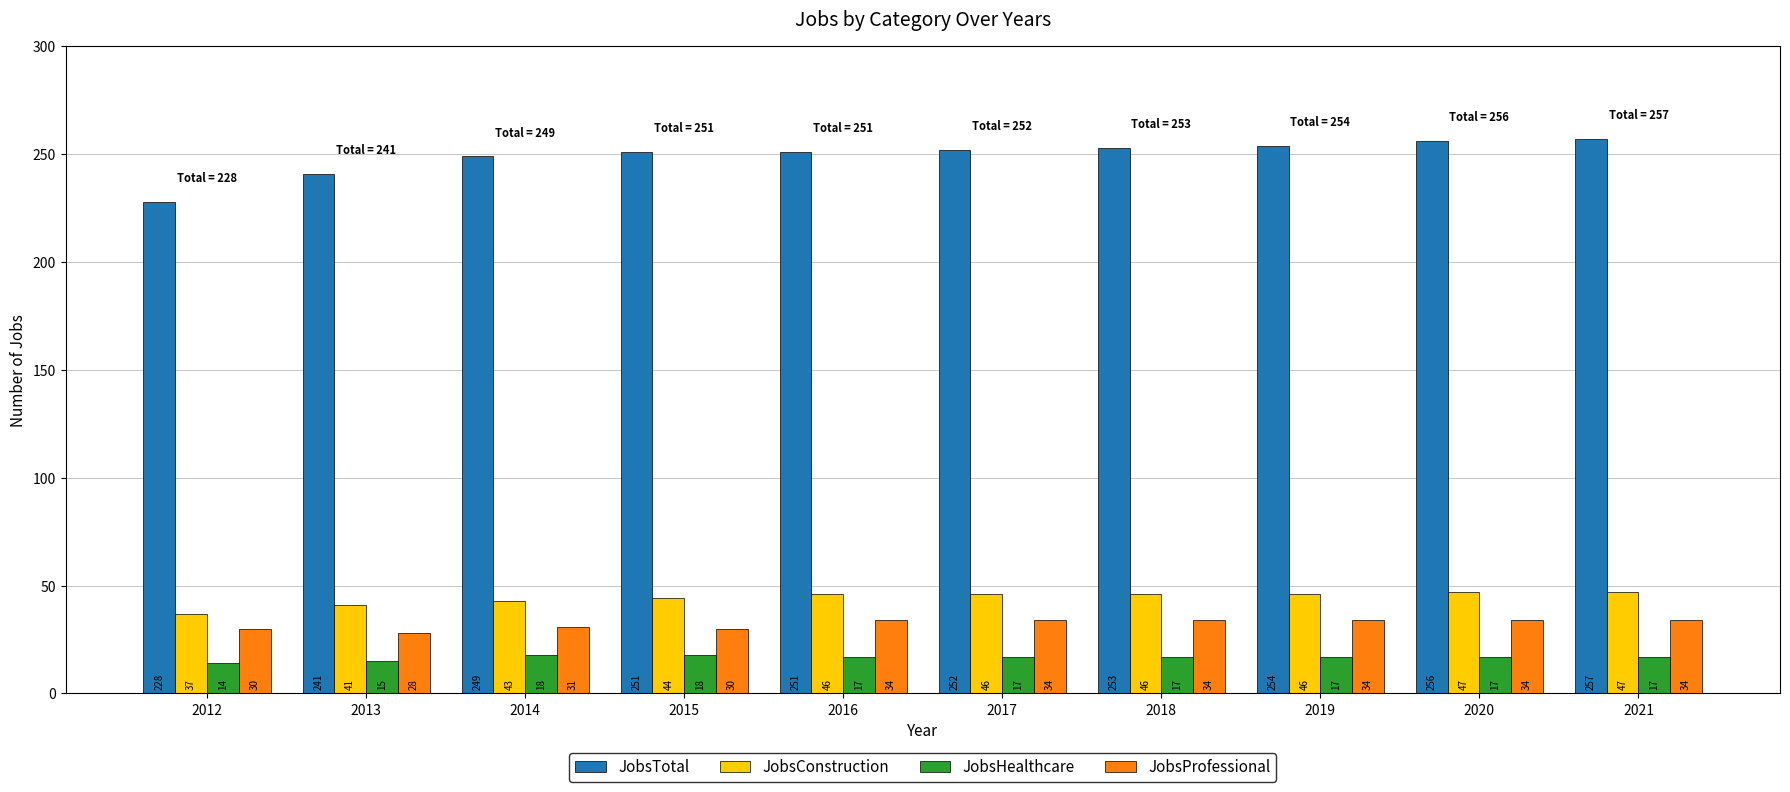

What is the spread (max minus min) of values at 2018?

236